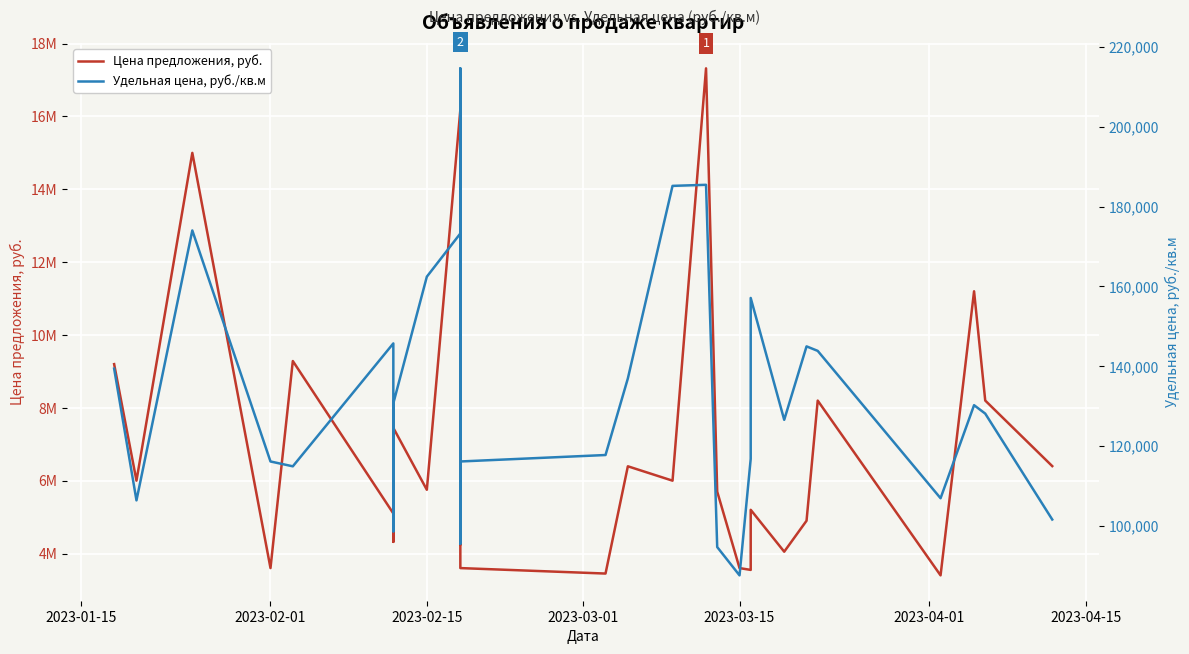

List the series in order of their peak value, highest first.

Цена предложения, руб., Удельная цена, руб./кв.м